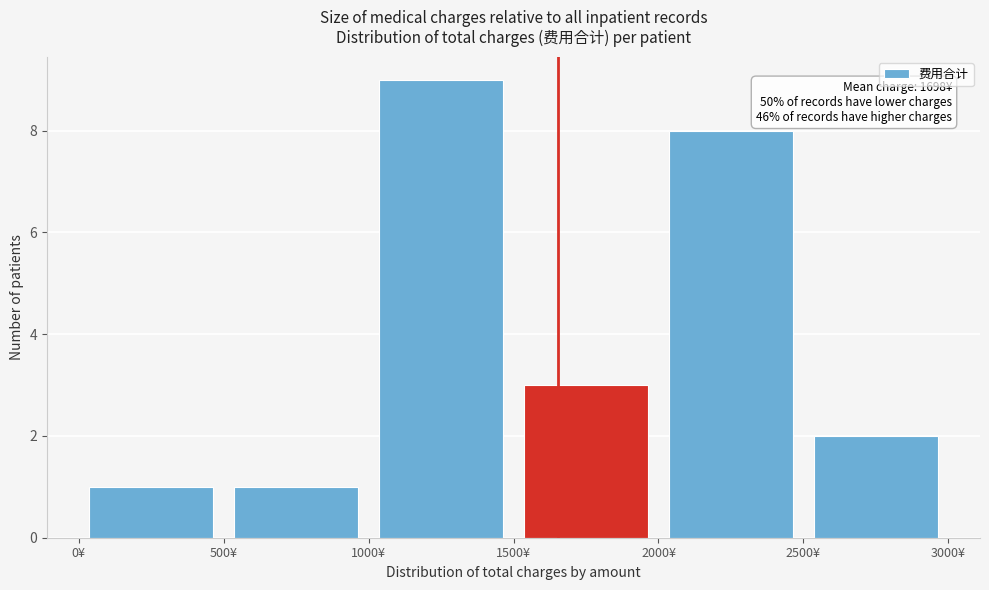

Over which range of the x-axis is the bar tallest?

1000 to 1500